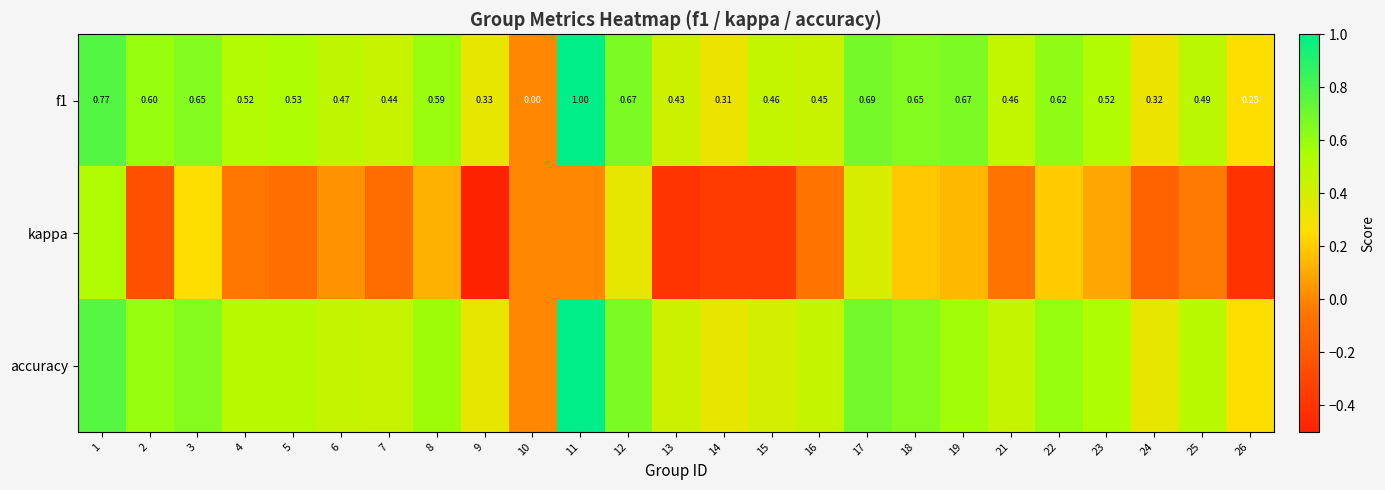

Which series has the widest spread of values?

kappa